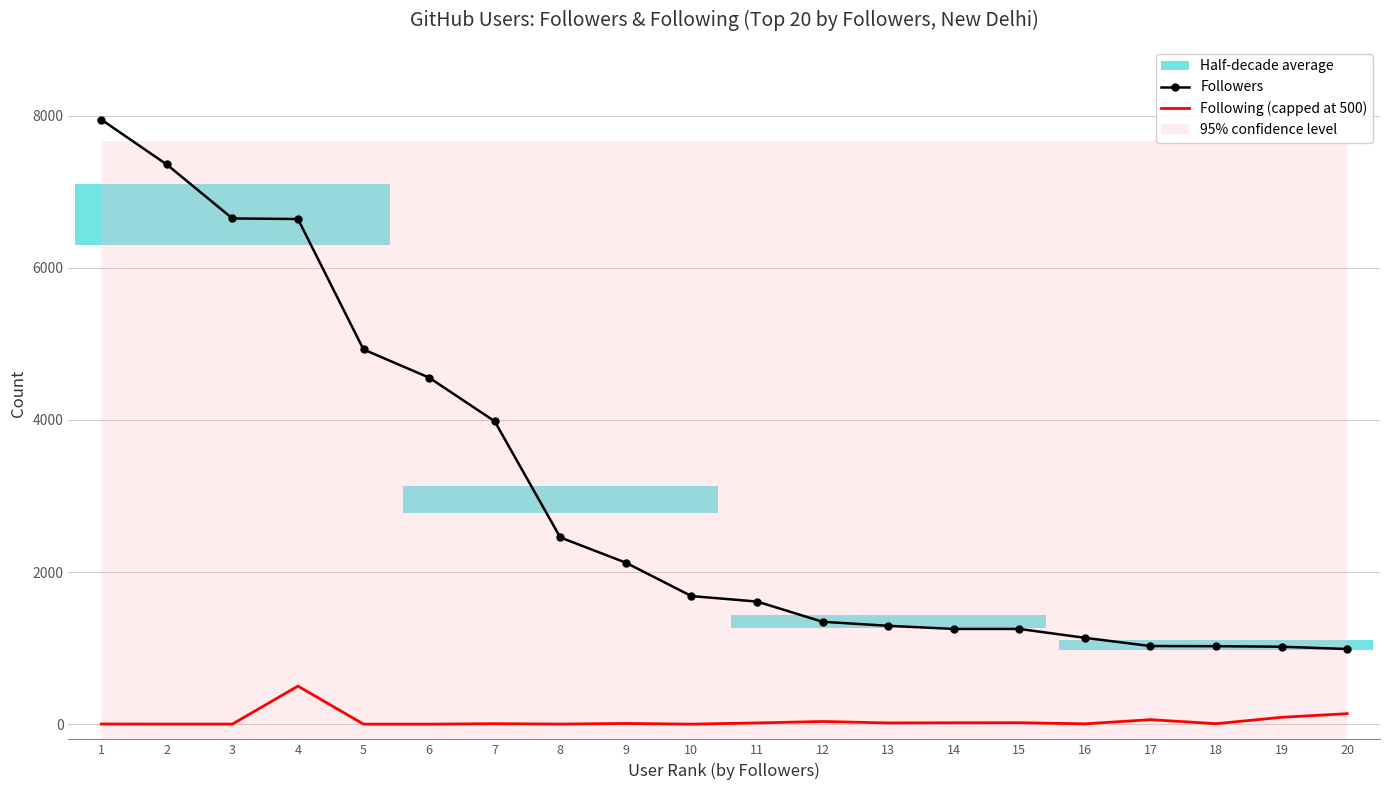

How many interior local peaks does the Following (capped at 500) series have?

6